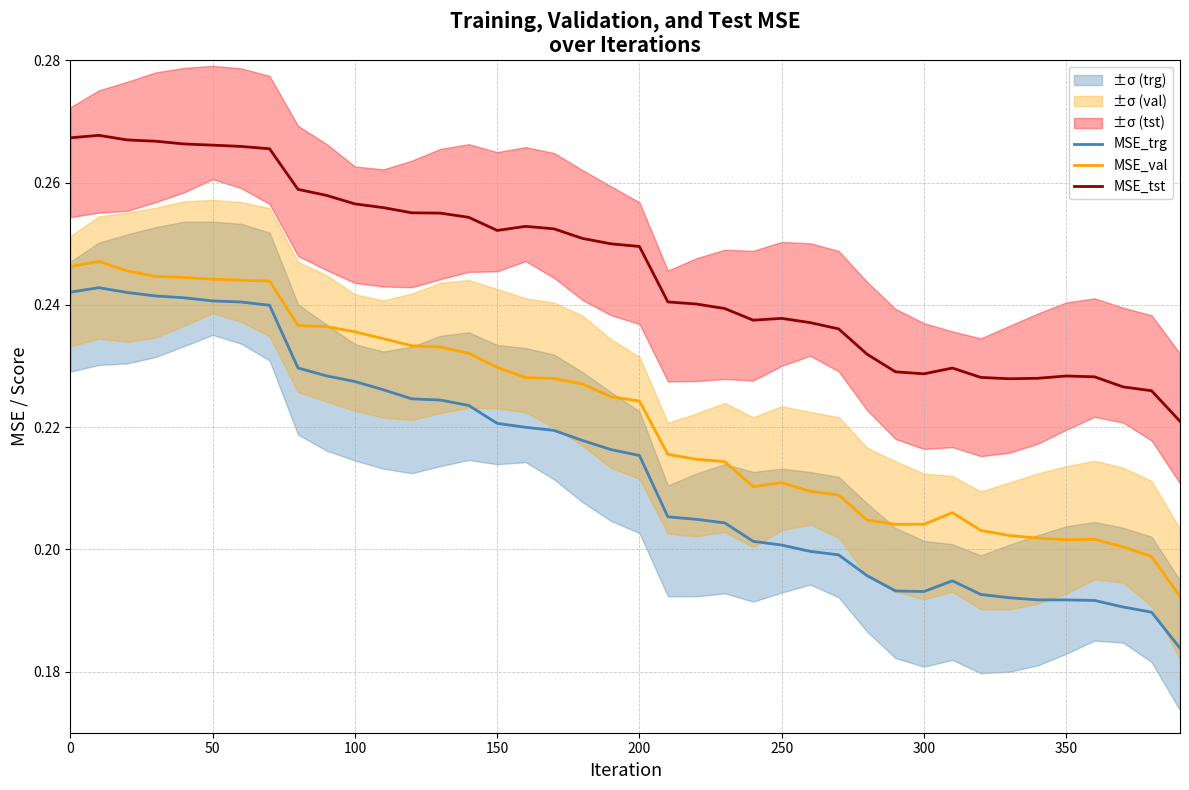

True or false: MSE_trg and MSE_val intersect in this chart.

False